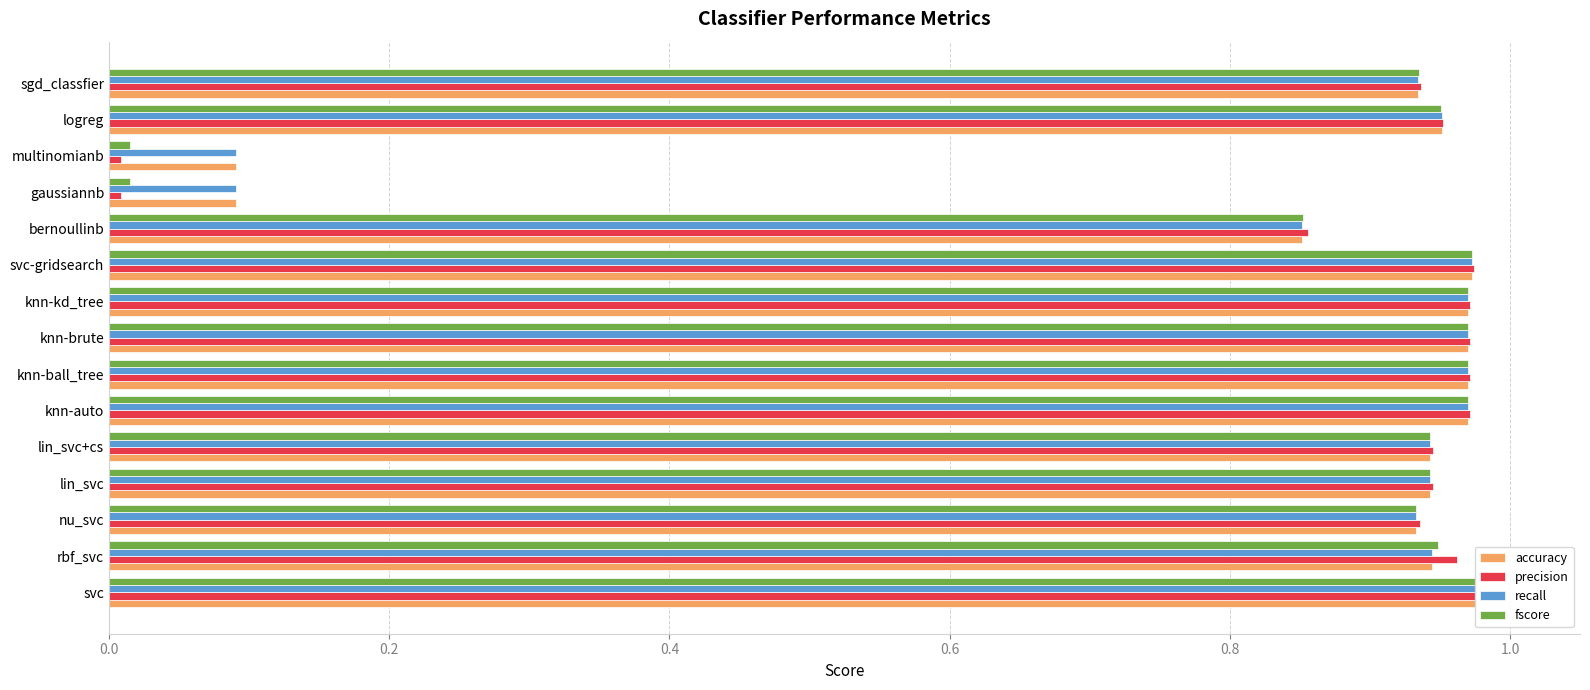

What is the approximate value of recall at knn-auto?

1.0